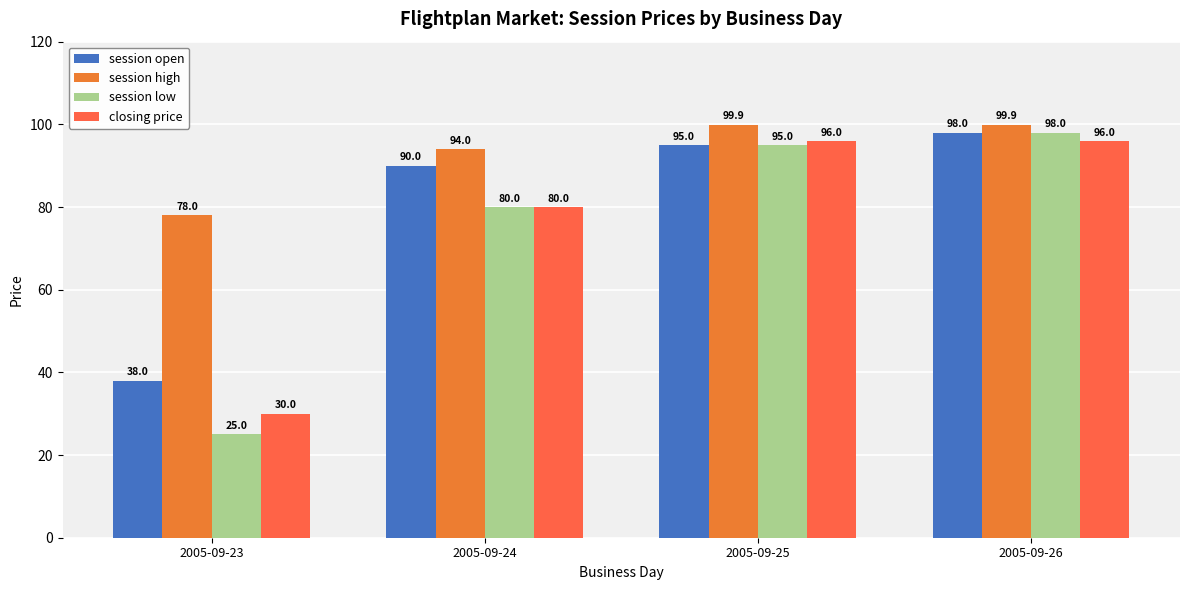

Which has a higher value, 2005-09-25 or 2005-09-26?

2005-09-26